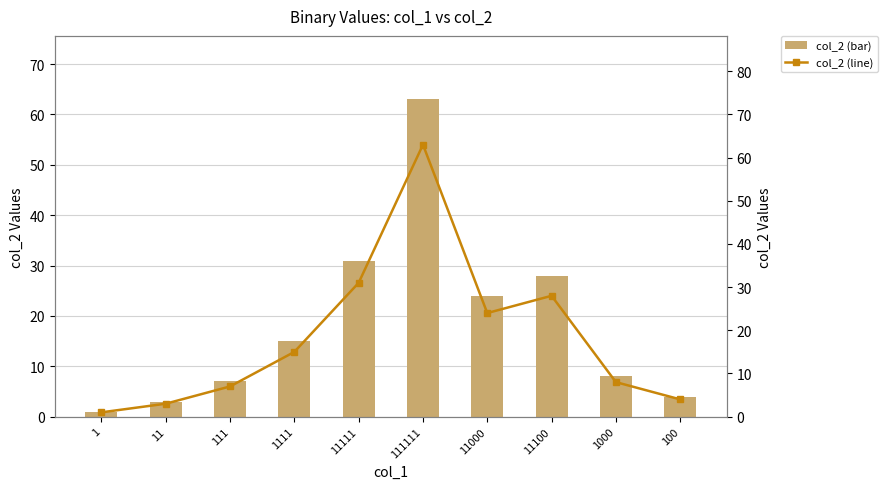

What is the sum of the col_2 (bar) values at 1 and 1000?

9